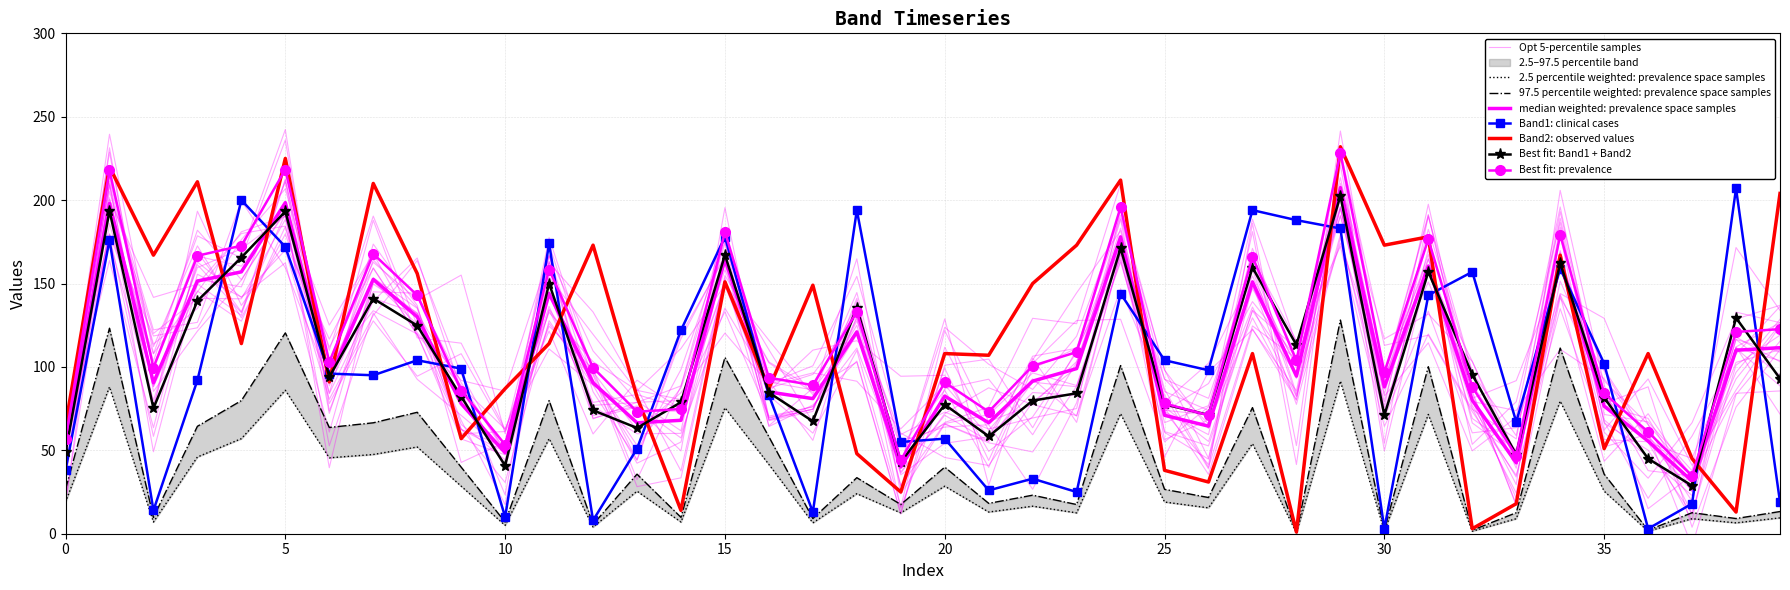

Which series ends up on top after the final intersection of Band1 and Band2?

Band2